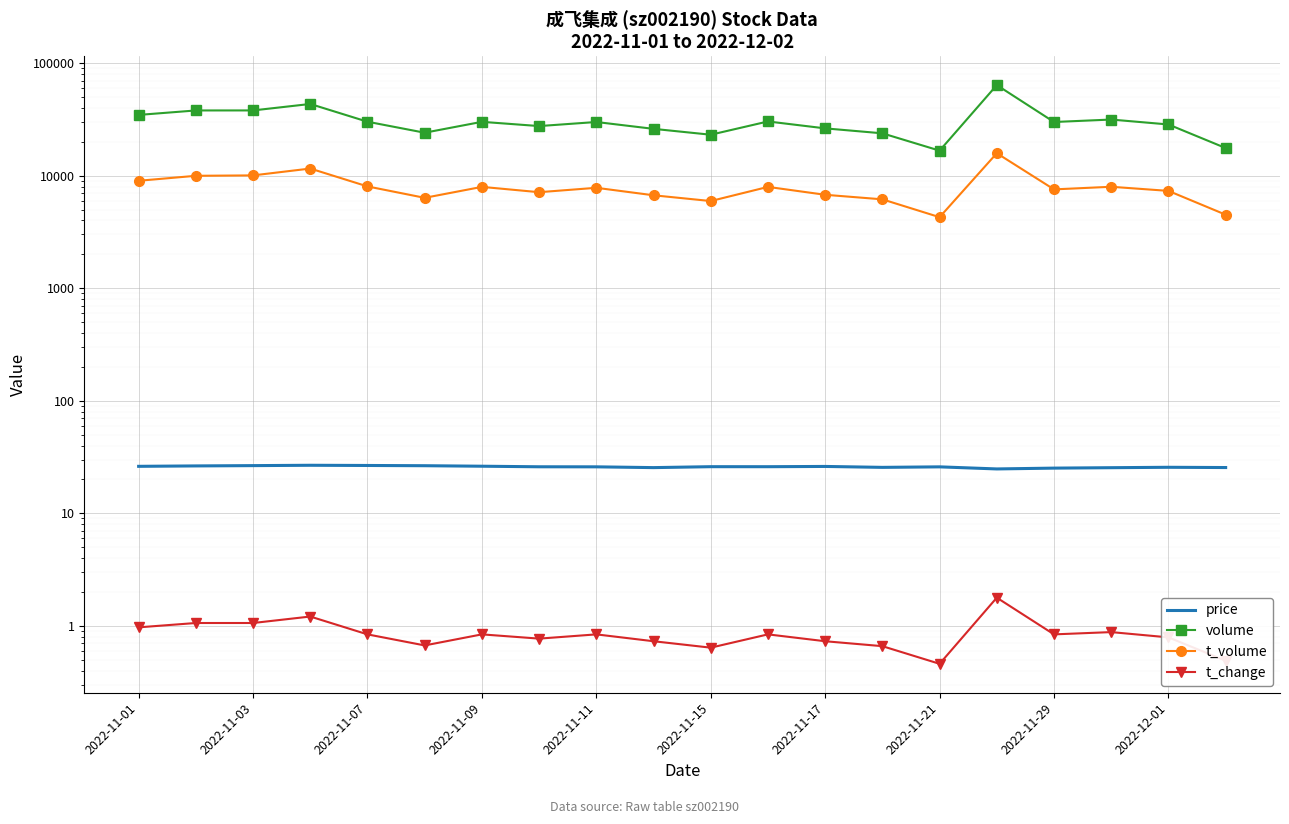

Is it true that price equals 25.9 at 11?

True